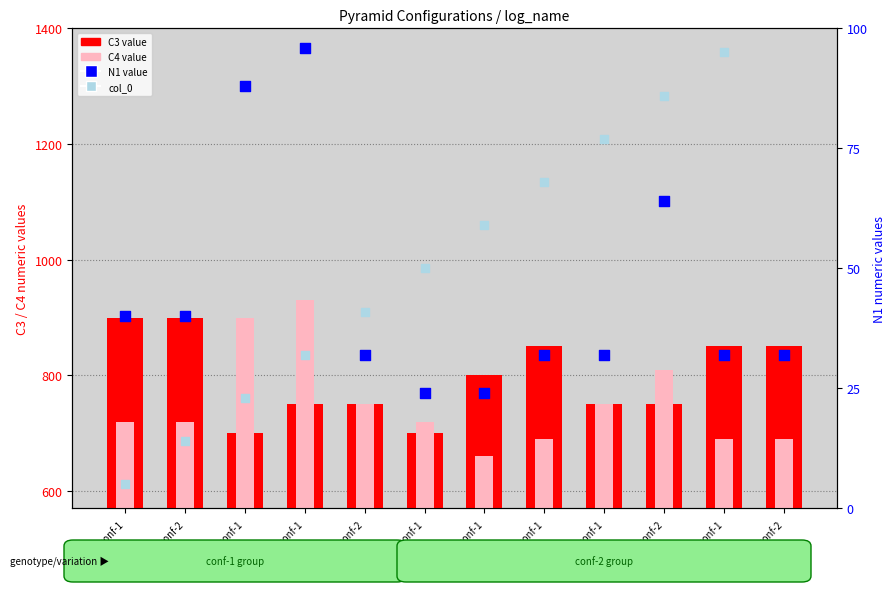

Is the value of C4 value at pyrmd6_conf-1 greater than the value of col_0 at pyrmd3_conf-2?

Yes